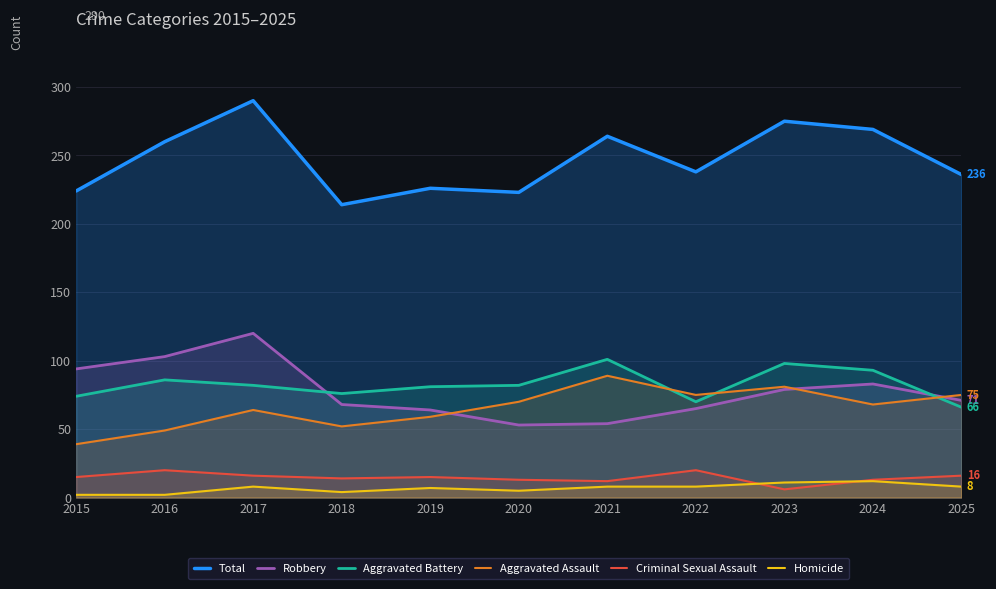

How many interior local peaks does the Total series have?

4